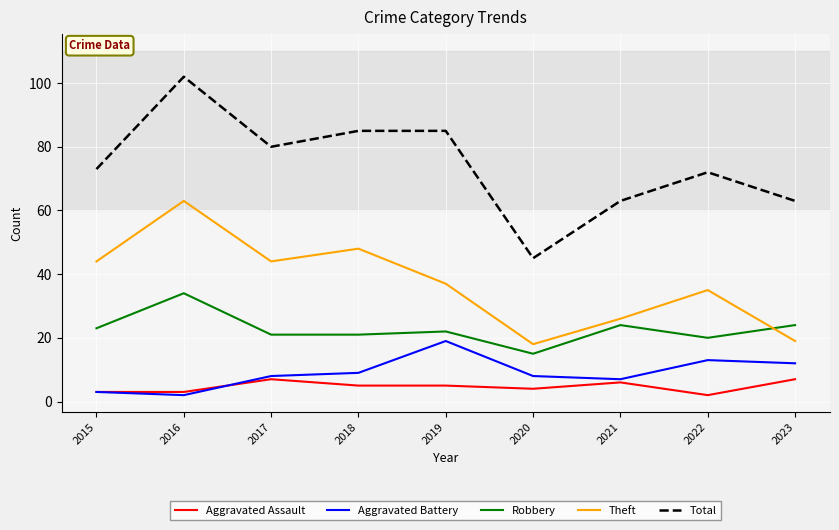

How many interior local valleys does the Total series have?

2